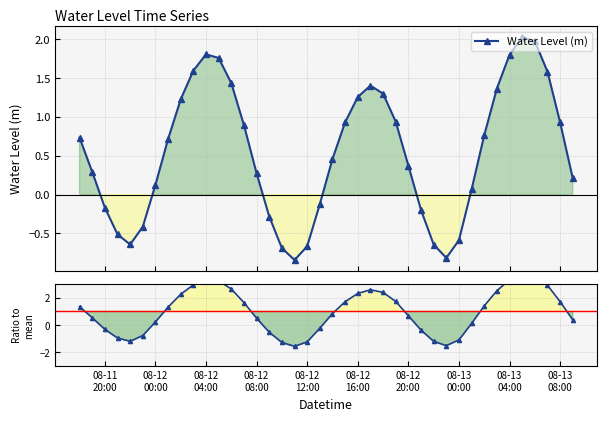

Does the chart display data point markers on the line(s)?

Yes